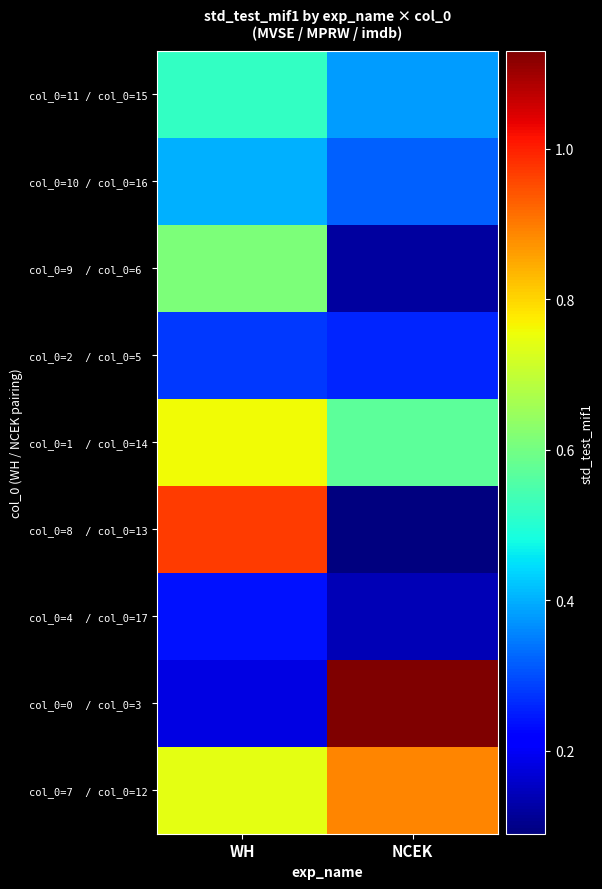

What is the greatest value displayed?

1.1